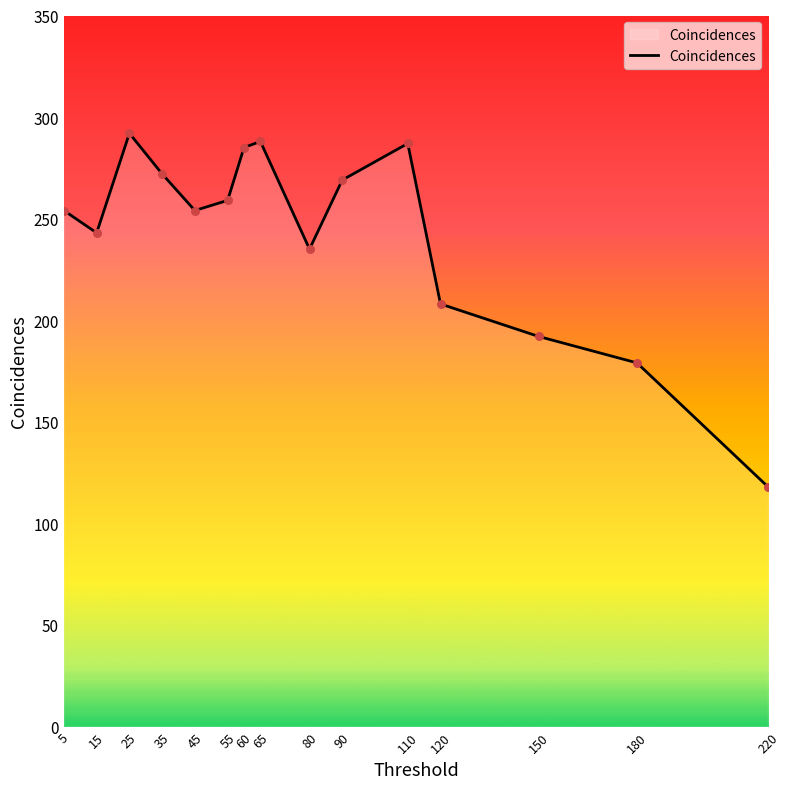

What is the ratio of the value at 120 to the value at 5?

0.8